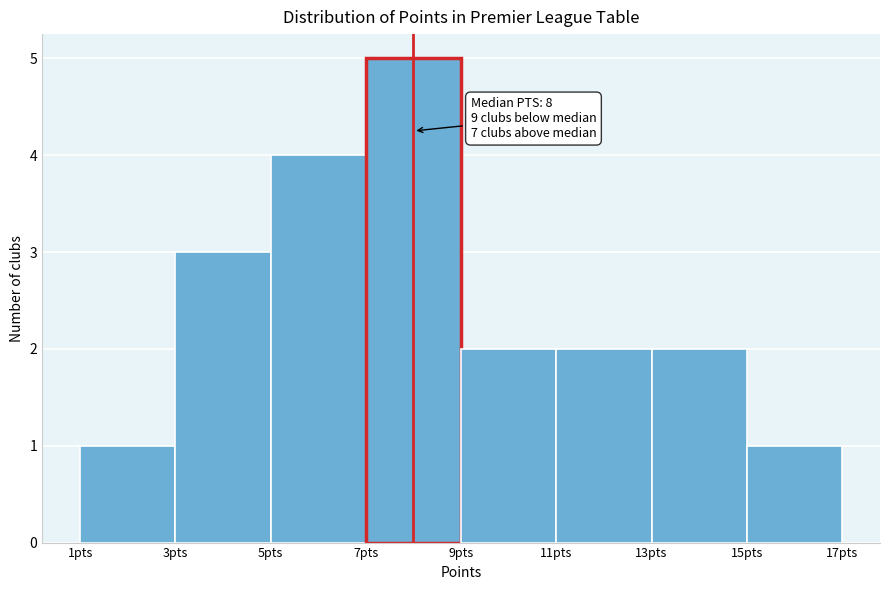

Over which range of the x-axis is the bar tallest?

7 to 9